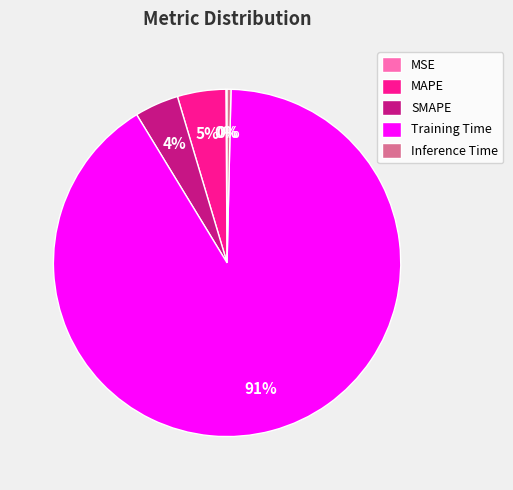

To the nearest percent, what portion does SMAPE represent?

4%